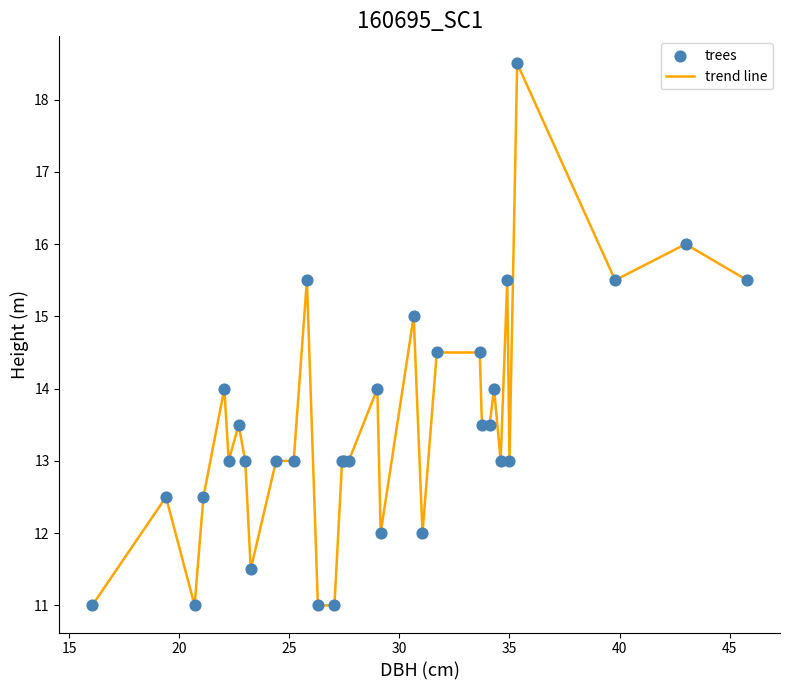

What is the minimum value shown in the chart?

11.0